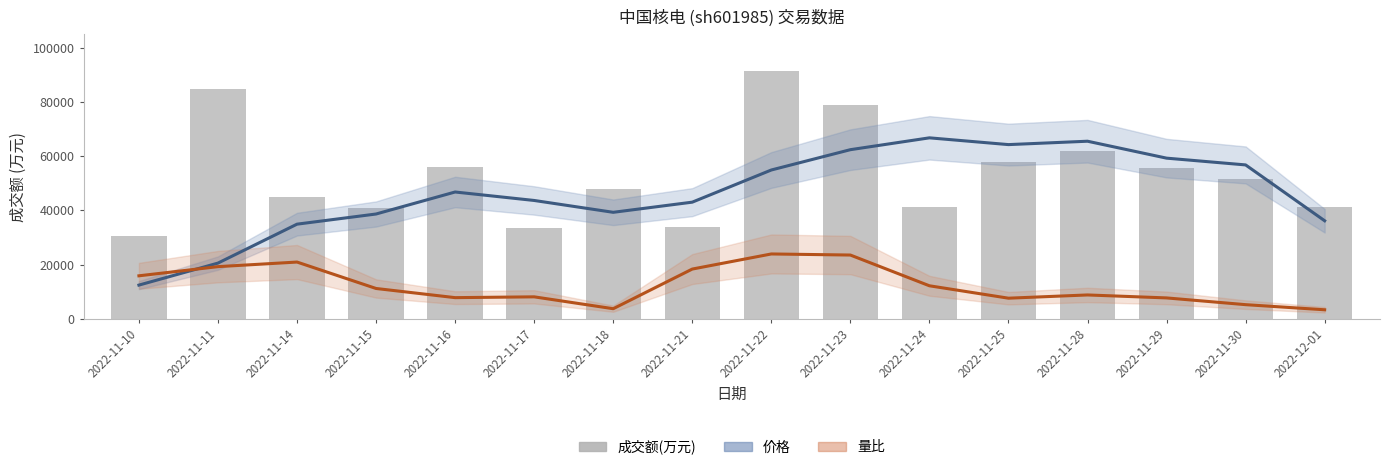

Is the value of 成交额(万元) at 2022-11-24 greater than the value of 量比(平滑) at 2022-11-24?

Yes